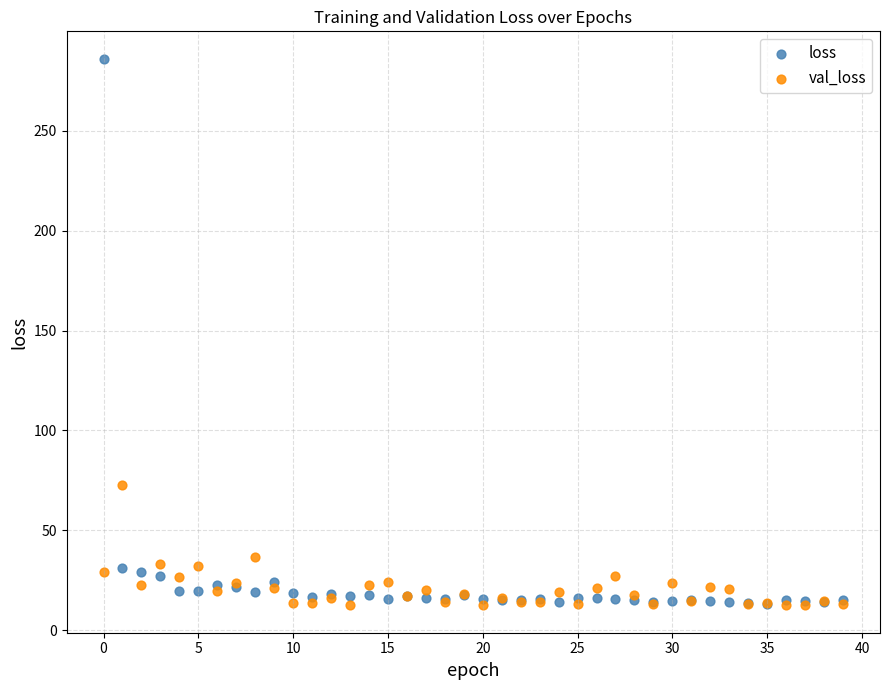

What are all the series names shown in the legend?

loss, val_loss